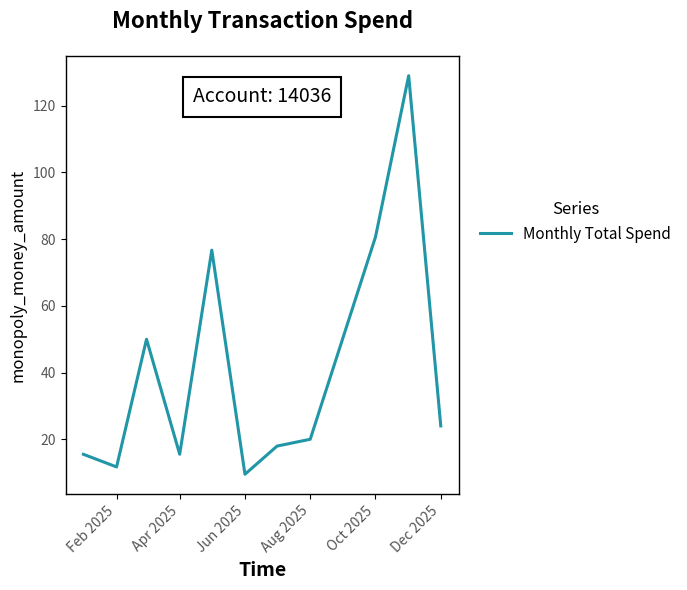

What is the maximum value shown in the chart?

129.0